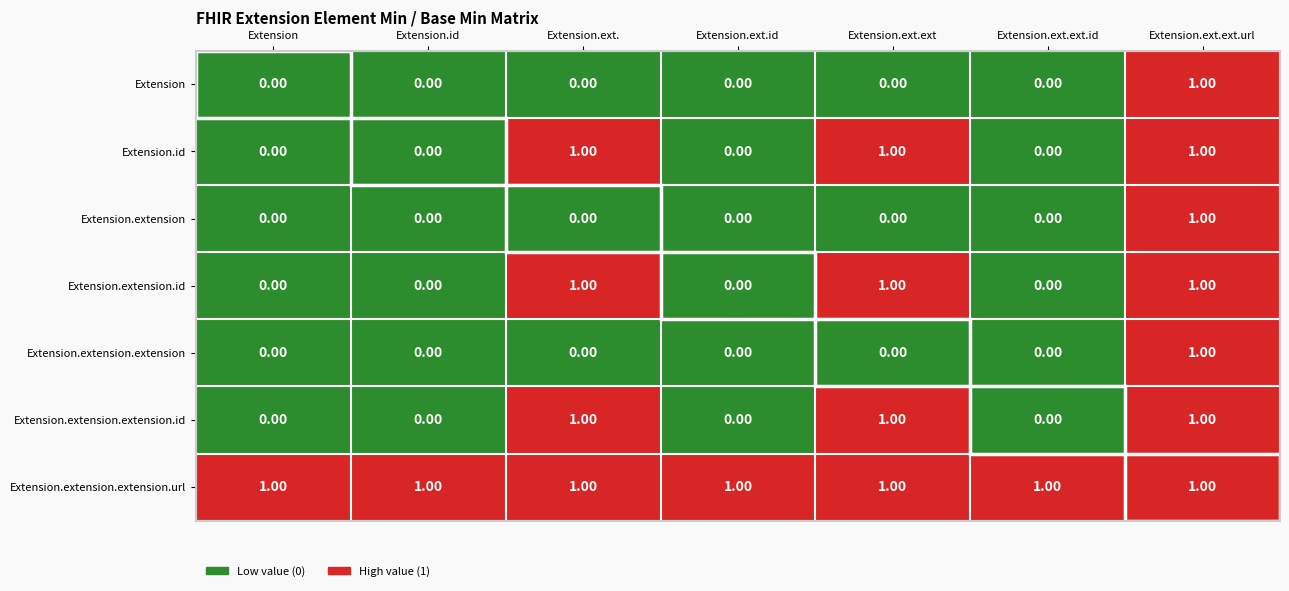

Which series has the largest total across all categories?

Extension.extension.extension.url